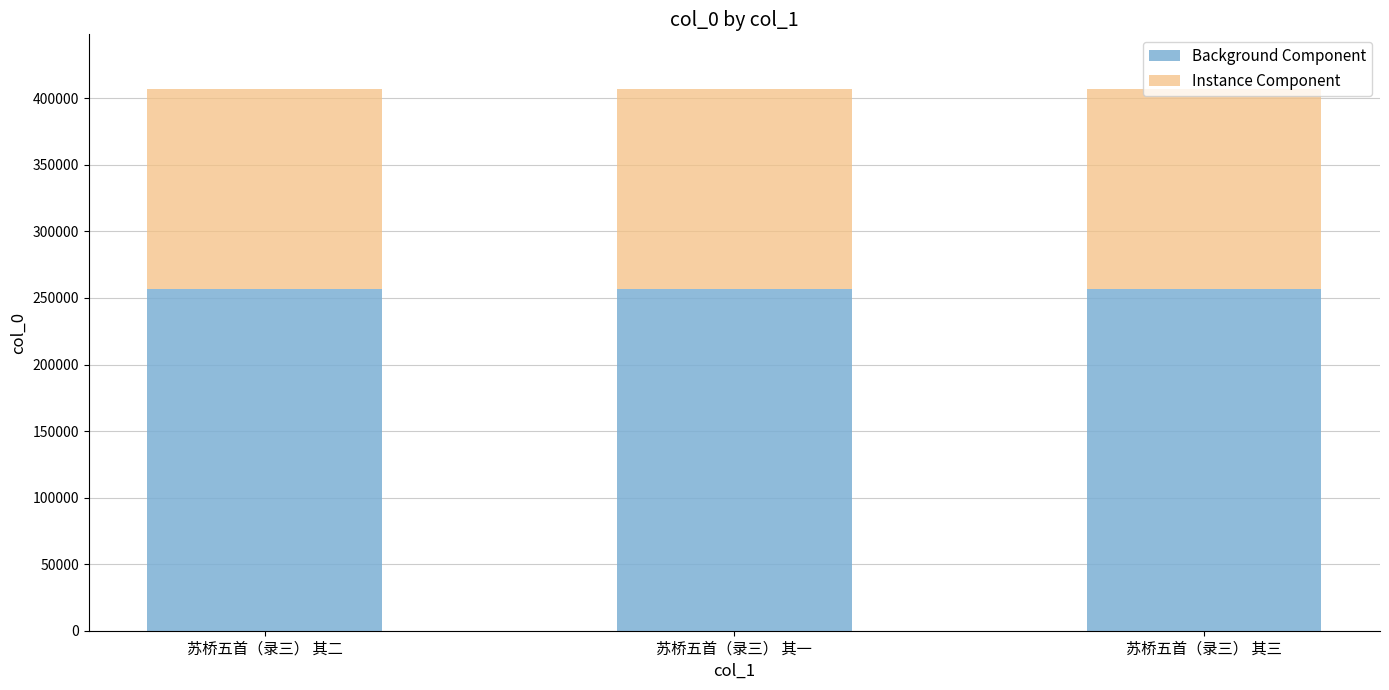

What is the minimum value for Background Component?

256618.5